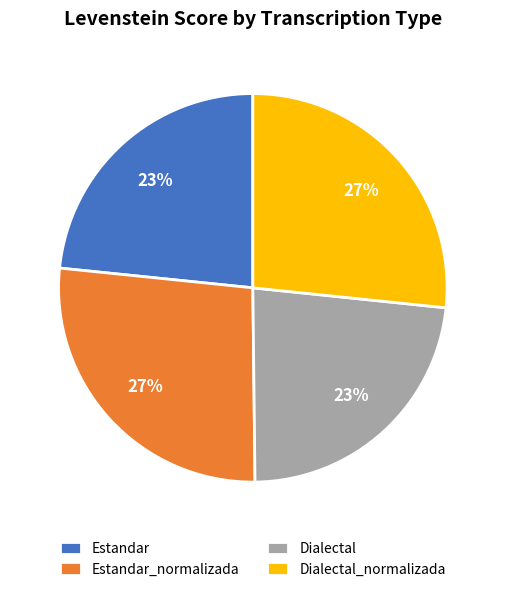

Is Estandar_normalizada the majority of the pie?

No